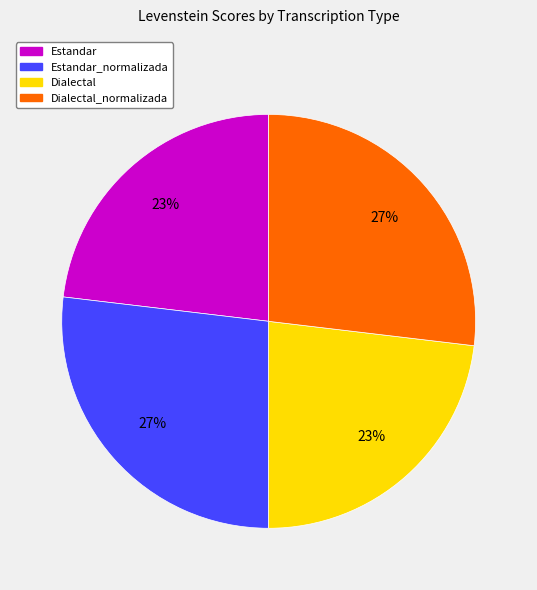

Approximately how many times larger is the value at Dialectal compared to Estandar?

1.0